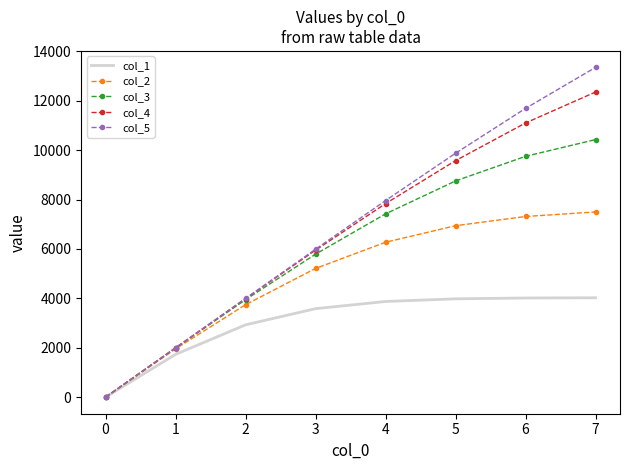

What is the spread (max minus min) of values at 2?

1068.5